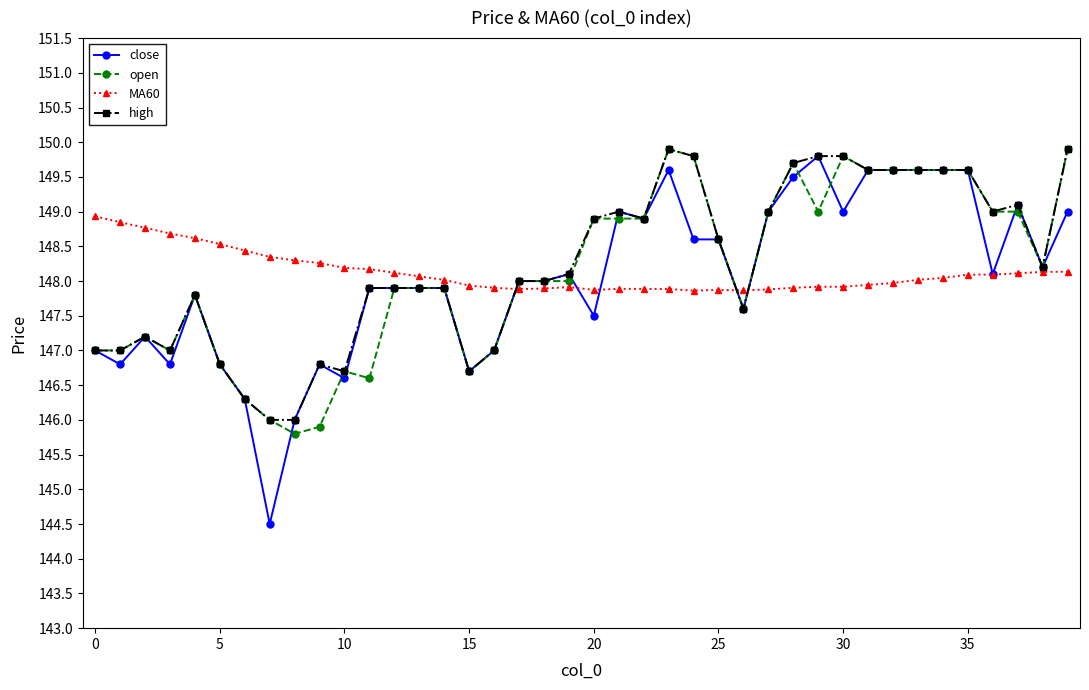

What is the value of the MA60 point at the 13th from the left?

148.1